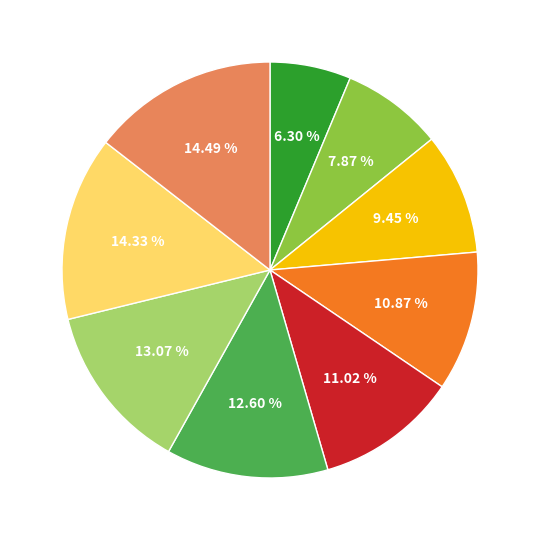

Is there a majority slice in this chart?

No